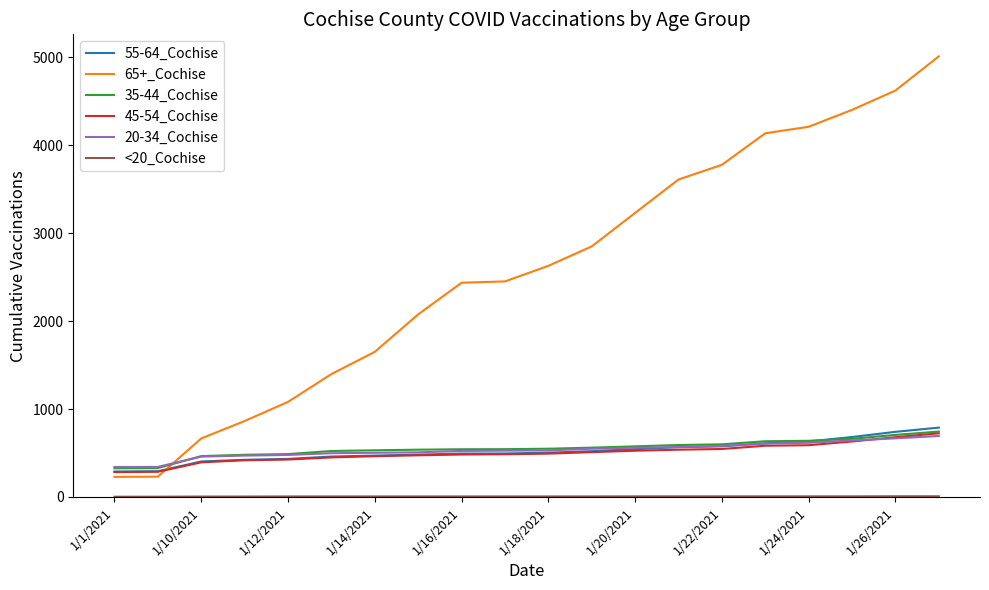

Which series ends up on top after the final intersection of 20-34_Cochise and 65+_Cochise?

65+_Cochise